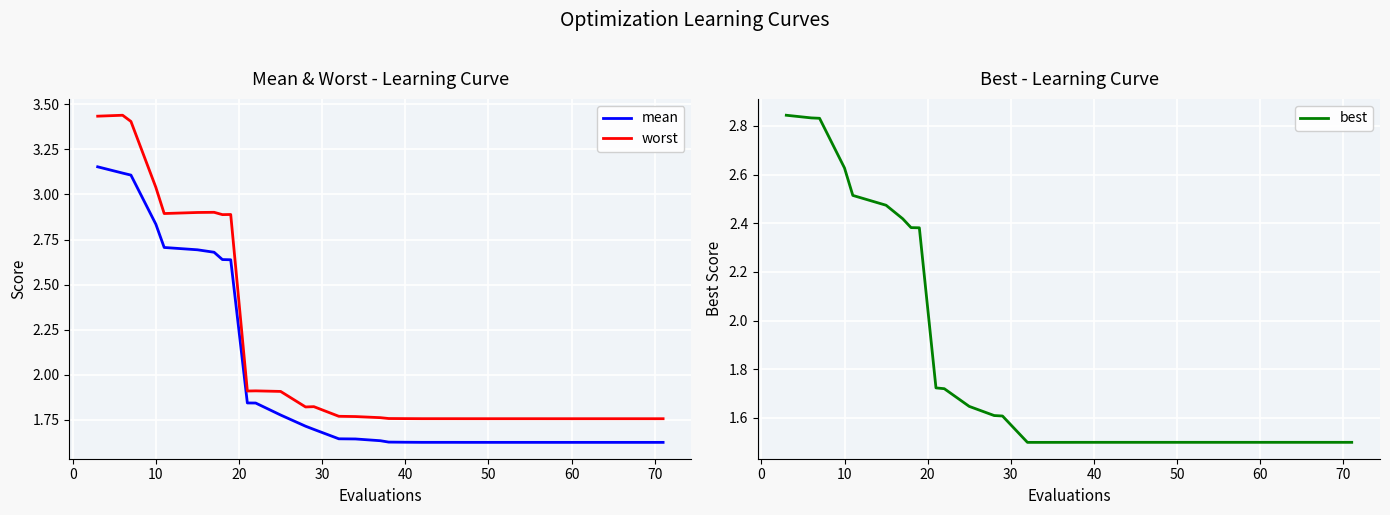

True or false: best and mean intersect in this chart.

False